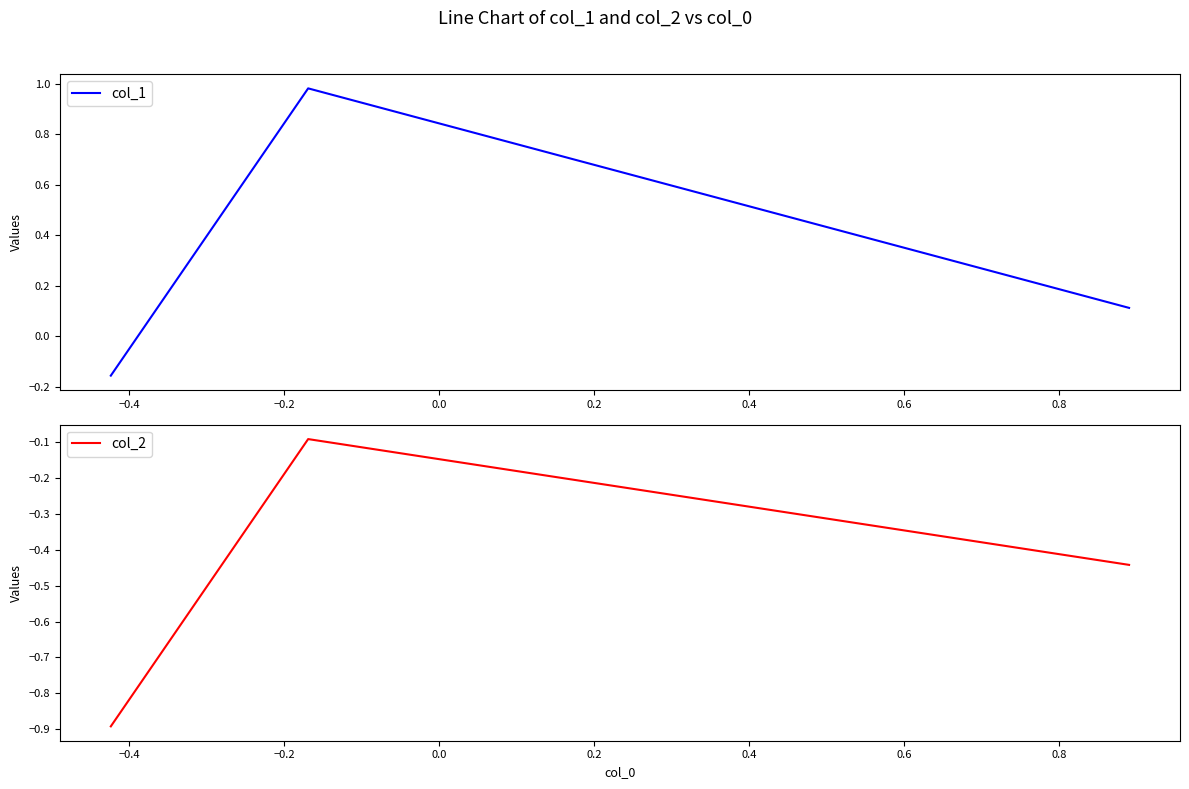

What is the average value of the col_2 series?

-0.5